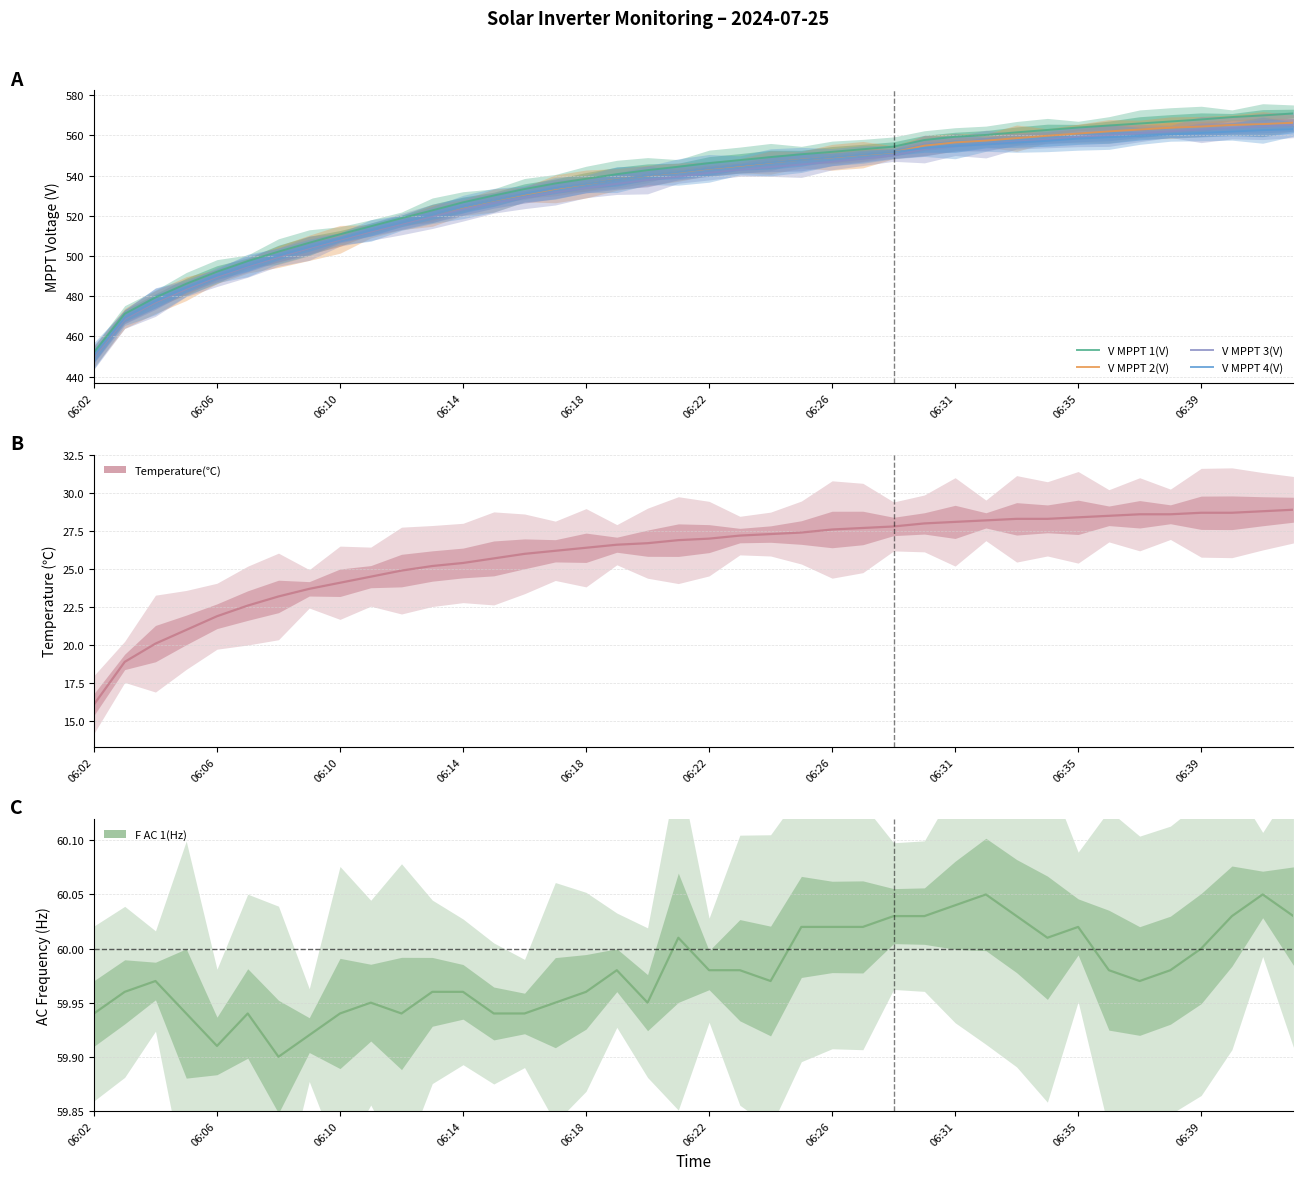

Is the value of Temperature(℃) at 06:14 greater than the value of V MPPT 2(V) at 12?

No